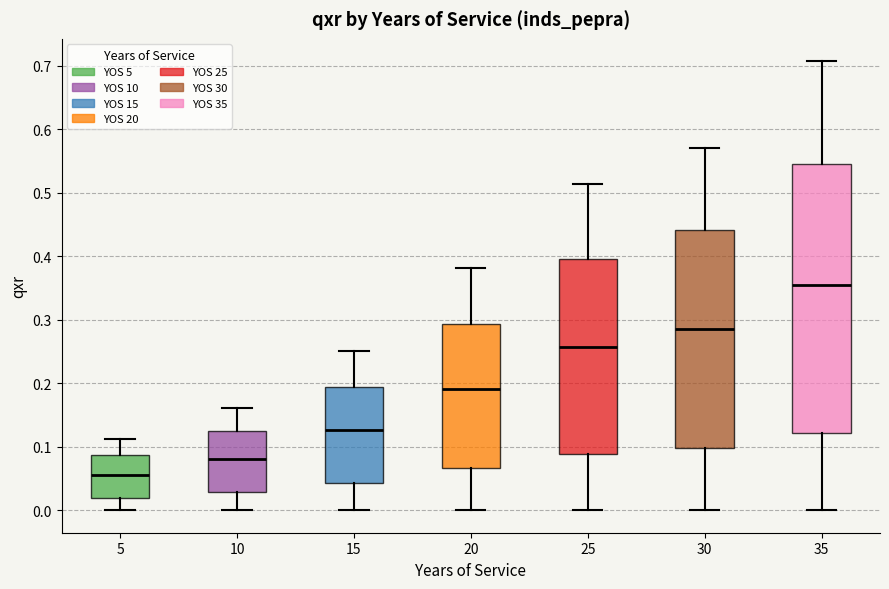

Comparing the boxes themselves (not the whiskers), which one is the tallest?

35